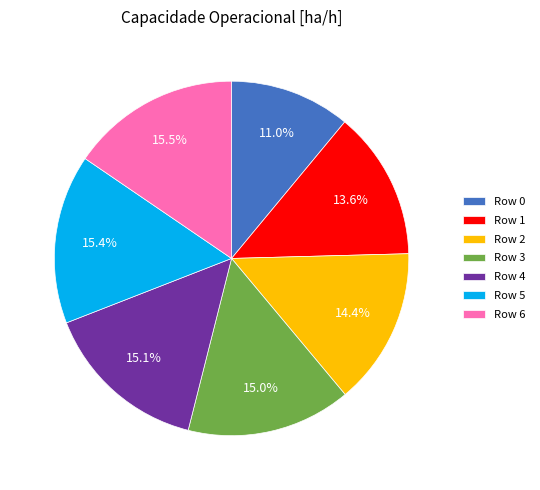

Is the sum of Row 6 and Row 4 greater than half?

No